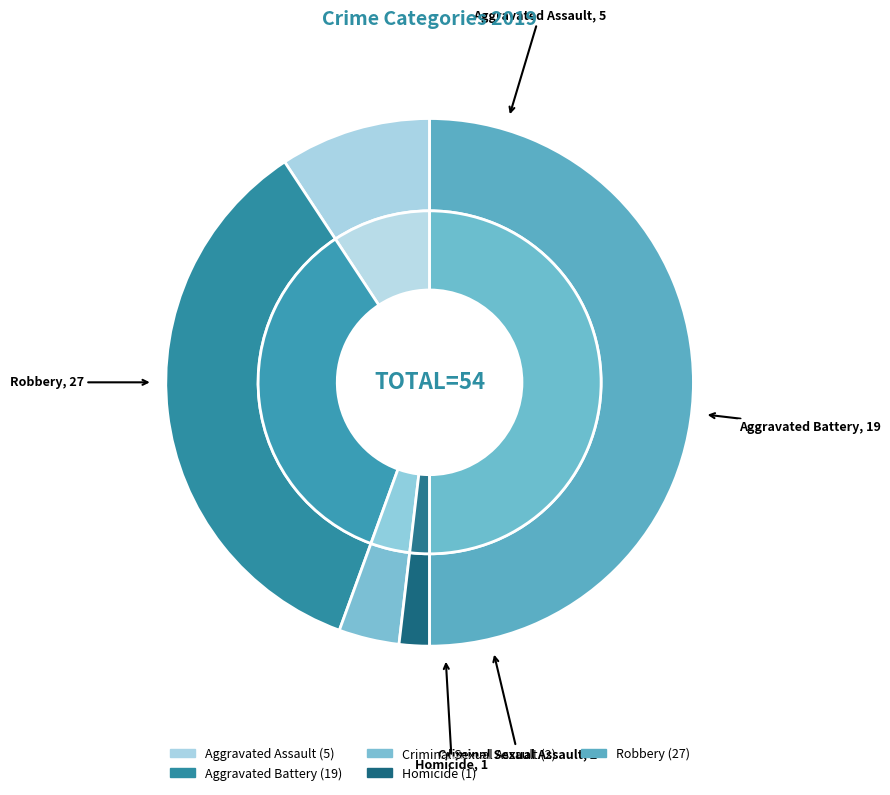

Is it true that Criminal Sexual Assault is 13% of the pie?

False